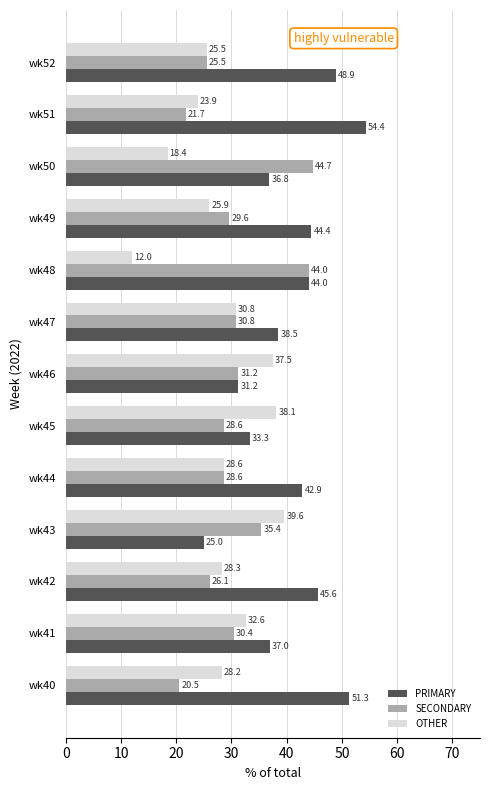

The value of OTHER at wk44 is 13.1. True or false?

False